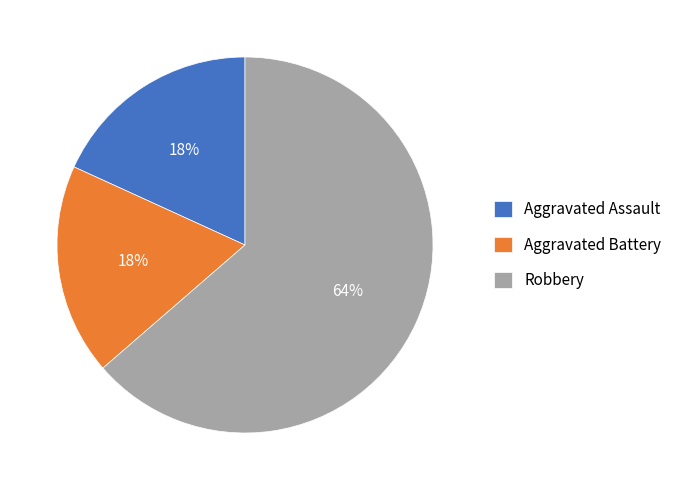

To the nearest percent, what is the combined percentage of Aggravated Assault and Aggravated Battery?

36%